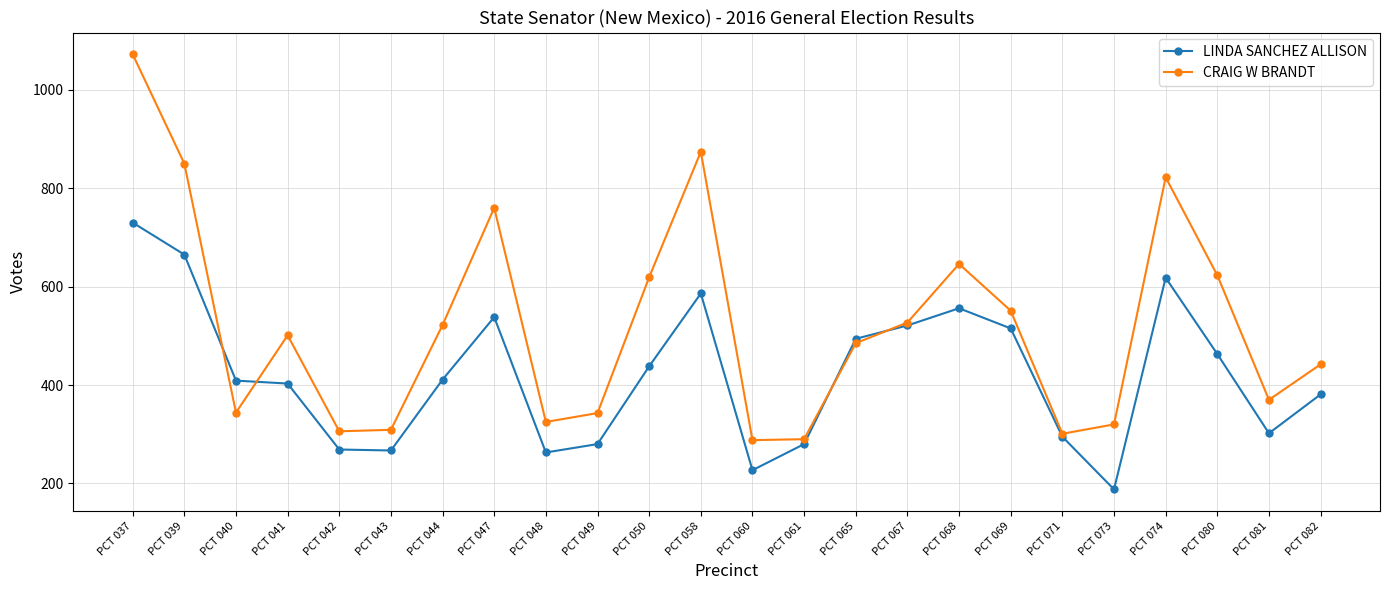

Is the value of CRAIG W BRANDT at PCT 060 greater than the value of LINDA SANCHEZ ALLISON at PCT 065?

No